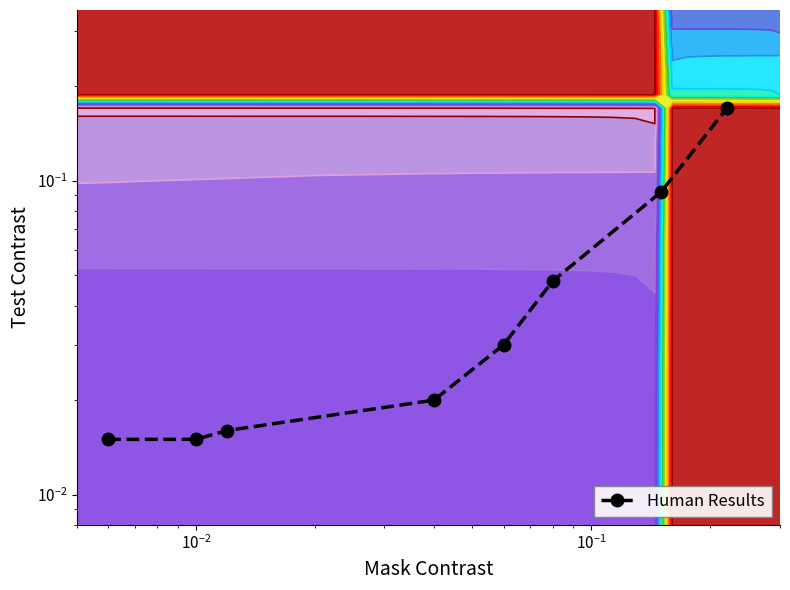

Reading left to right, list all the values displayed in this chart.

0.0	0.0	0.0	0.0	0.0	0.0	0.1	0.2